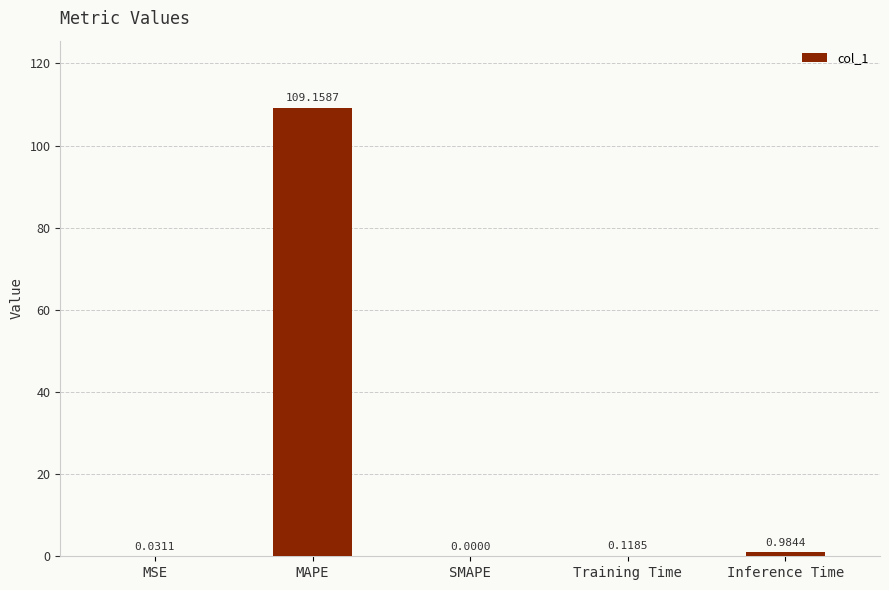

Between Inference Time and MSE, which is larger?

Inference Time